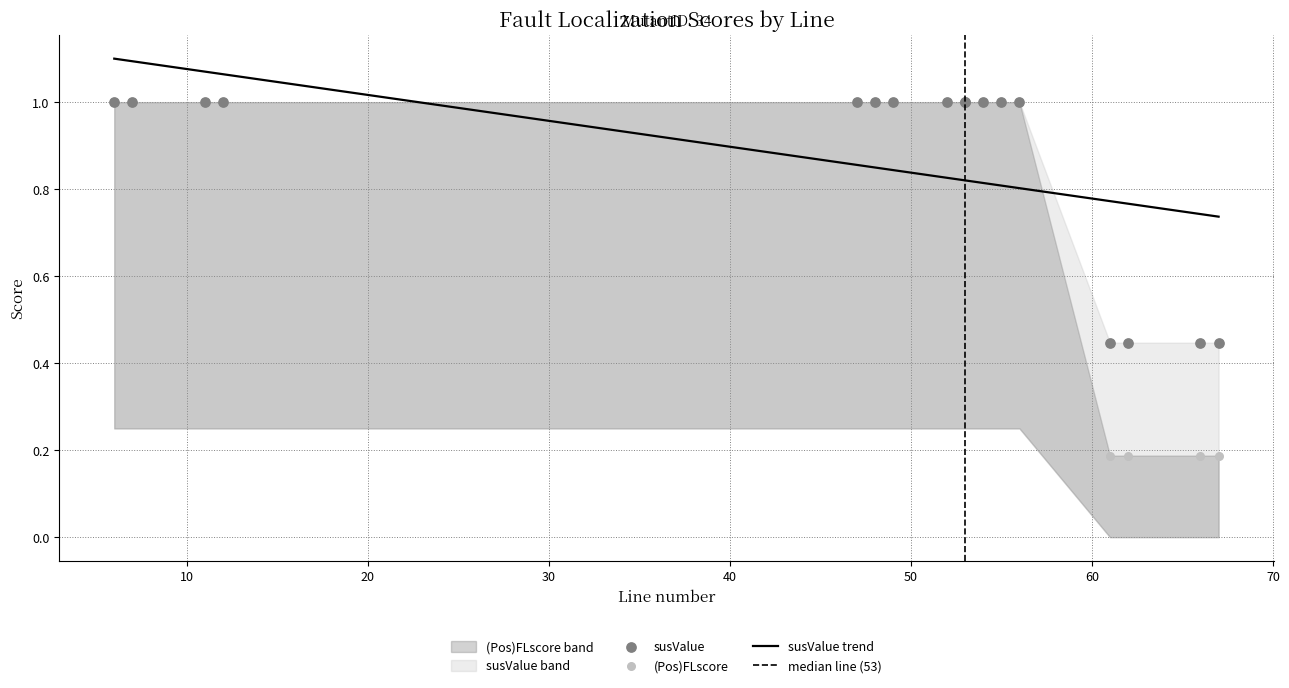

What is the total value across all series at 47?

2.0